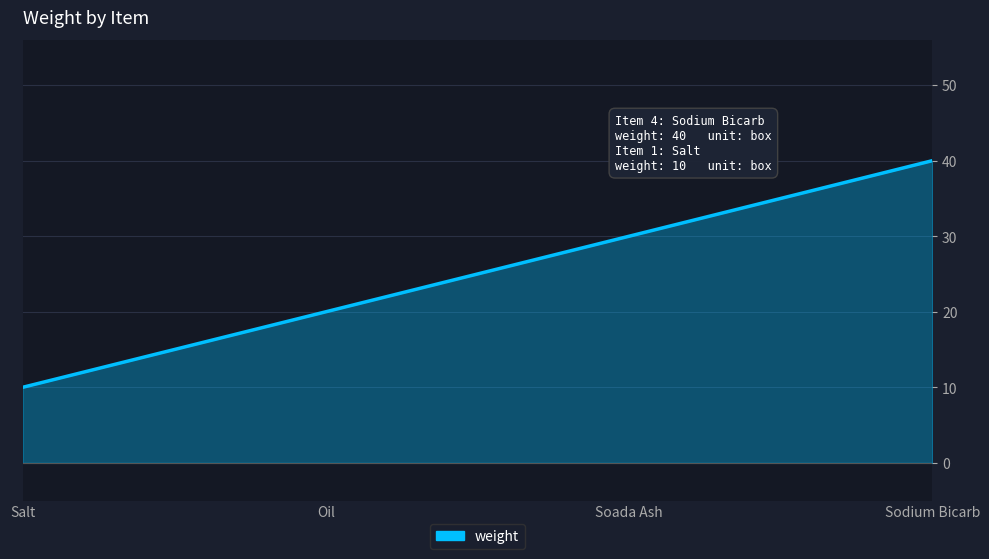

What value does the data have at Salt?

10